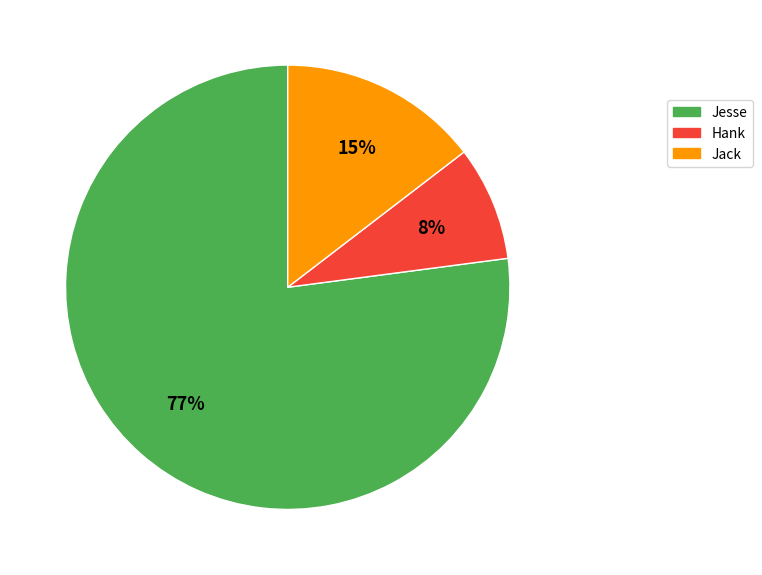

Combined, do Jesse and Hank account for over 50%?

Yes